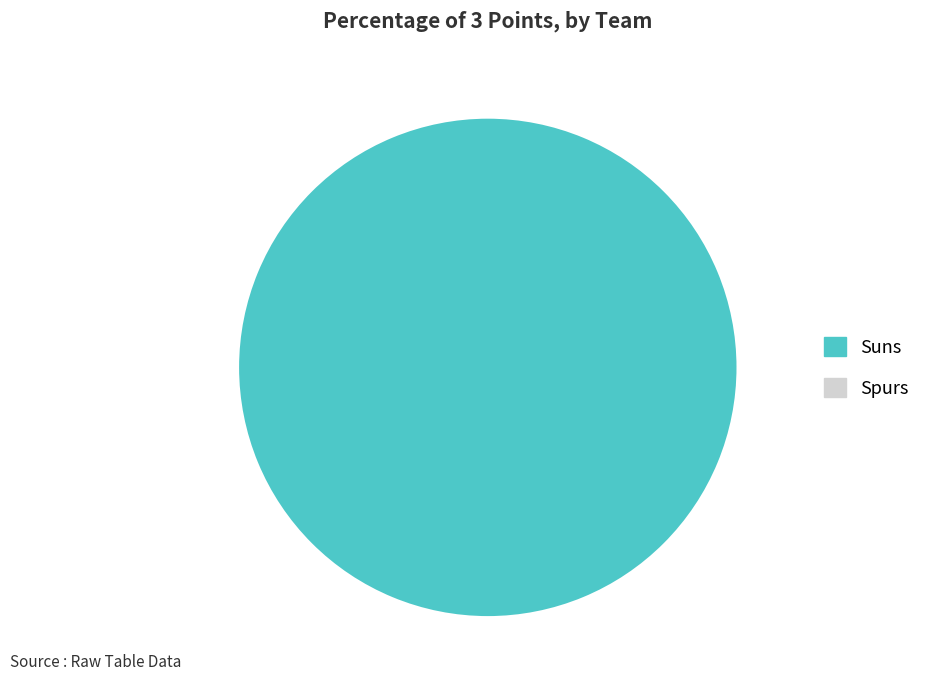

Count the number of slices in the pie.

1